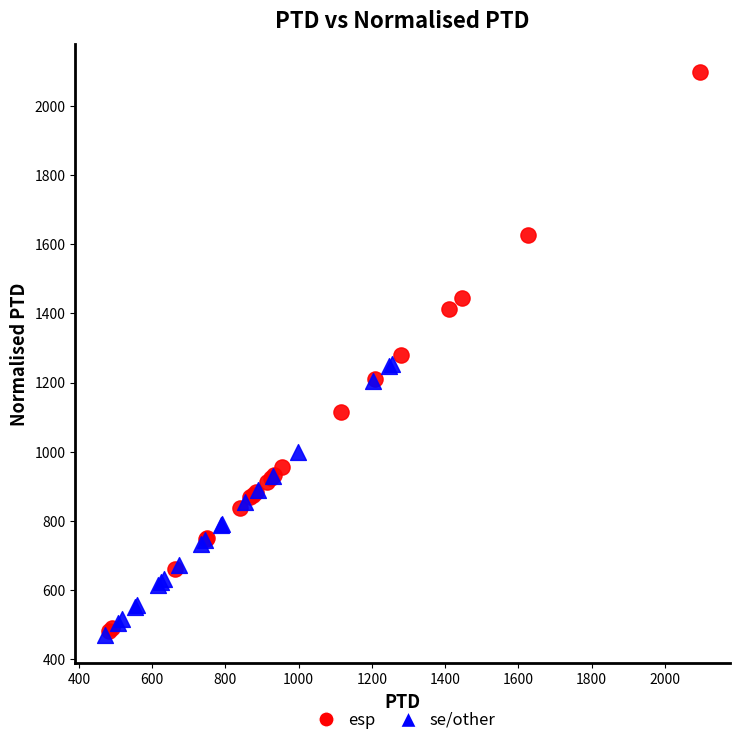

Which series contains the highest Y value?

esp